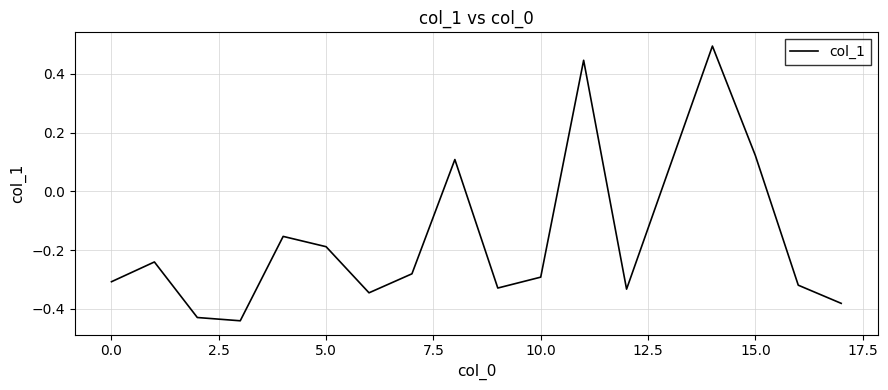

What is the difference between the maximum and minimum values?

0.9